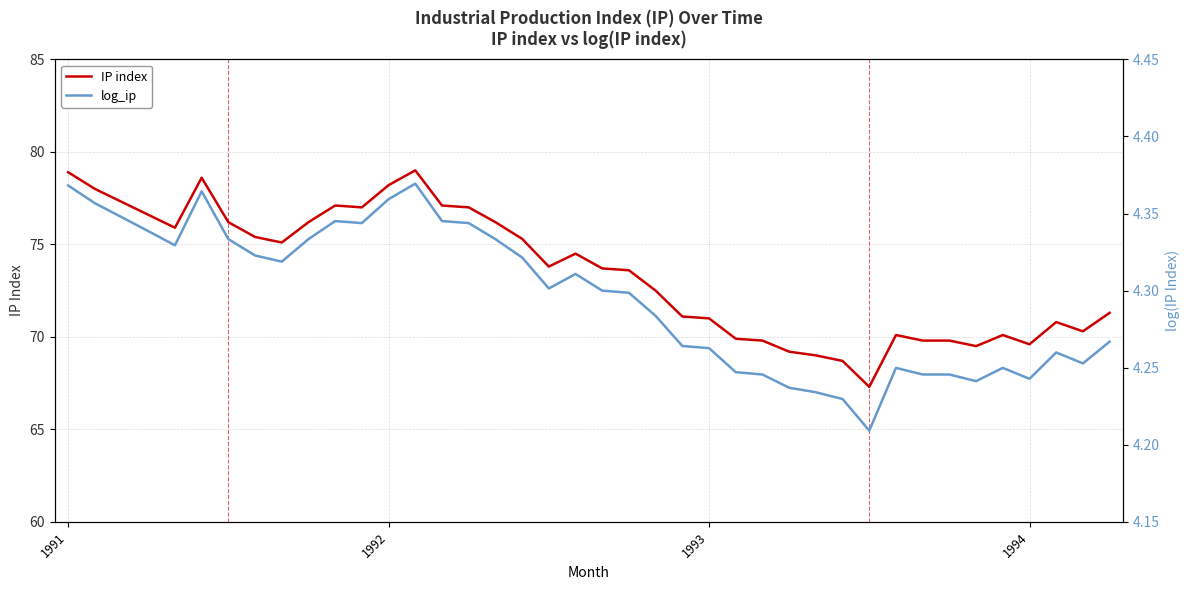

How many values in the IP index series exceed 73?

22